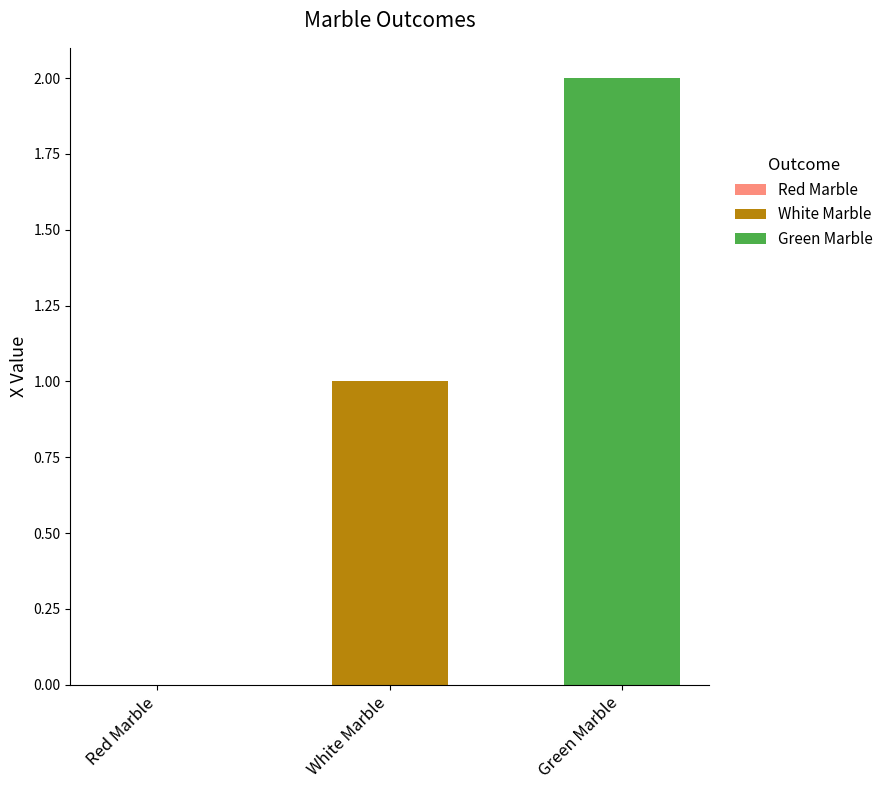

What is the greatest value displayed?

2